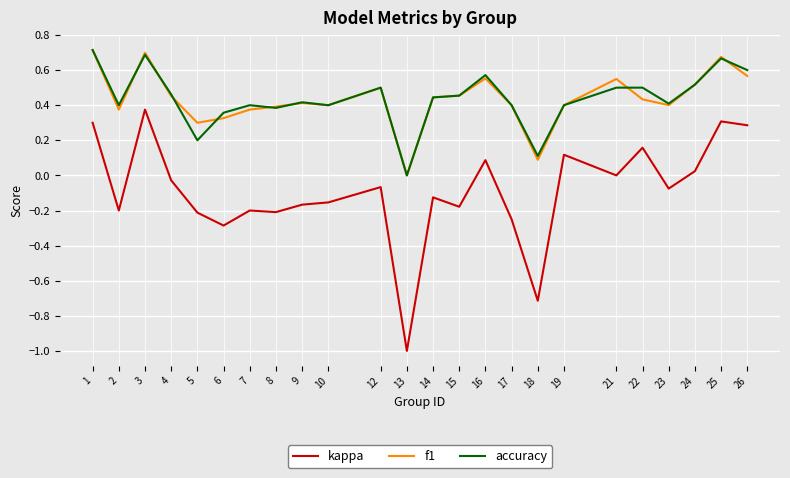

Which series has the largest range (max minus min)?

kappa